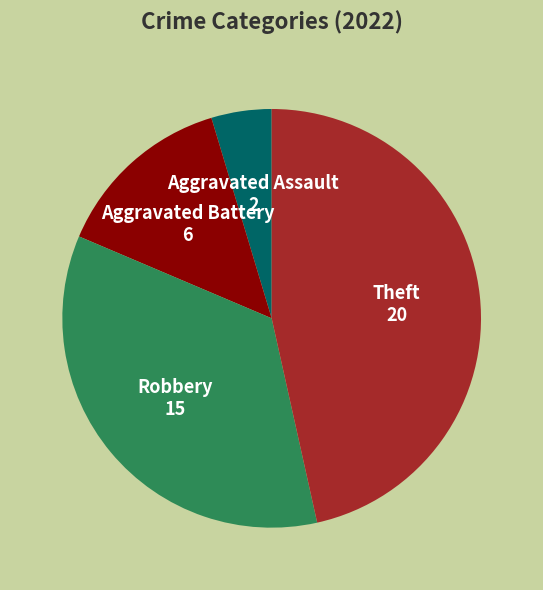

Does any single category account for the majority?

No